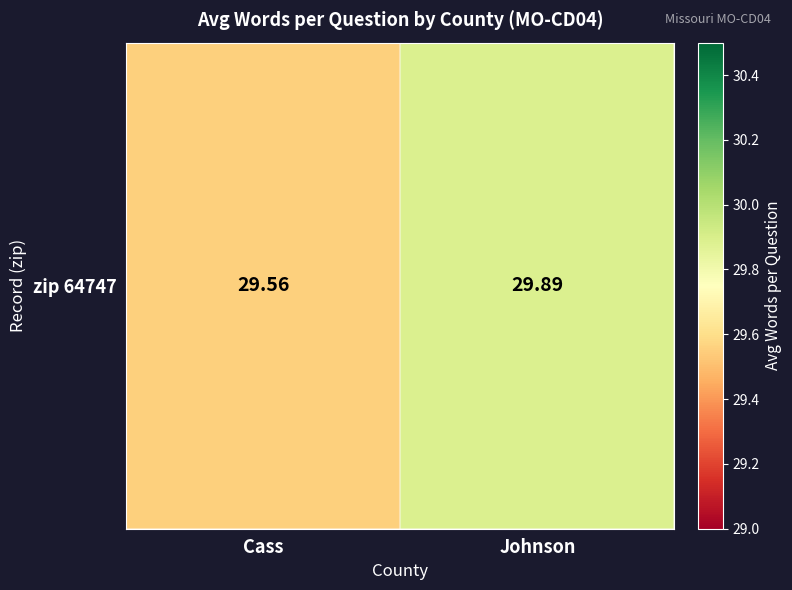

Reading left to right, what are all the values shown in this chart?

Cass=29.6	Johnson=29.9